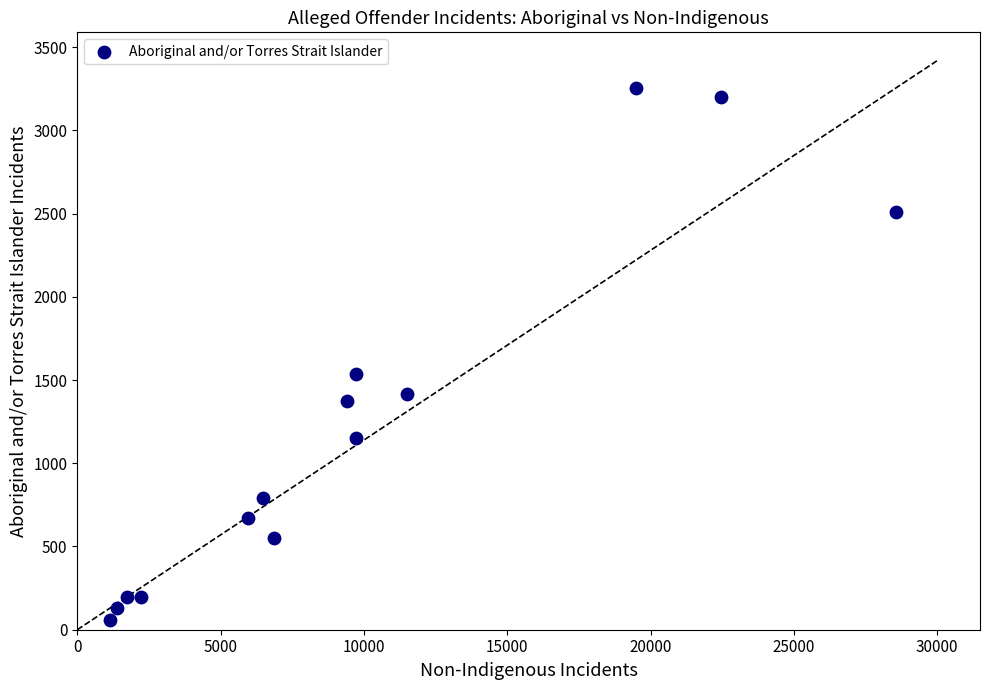

What is the range of Y values (max minus min)?

3197